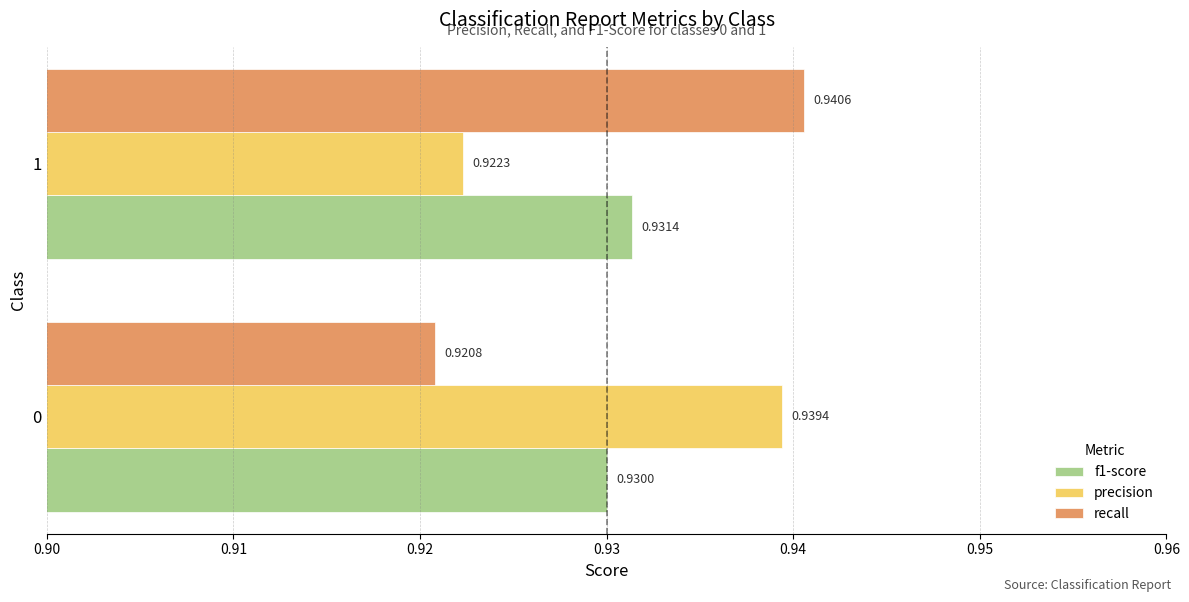

What is the sum of the recall values at 1 and 0?

1.9